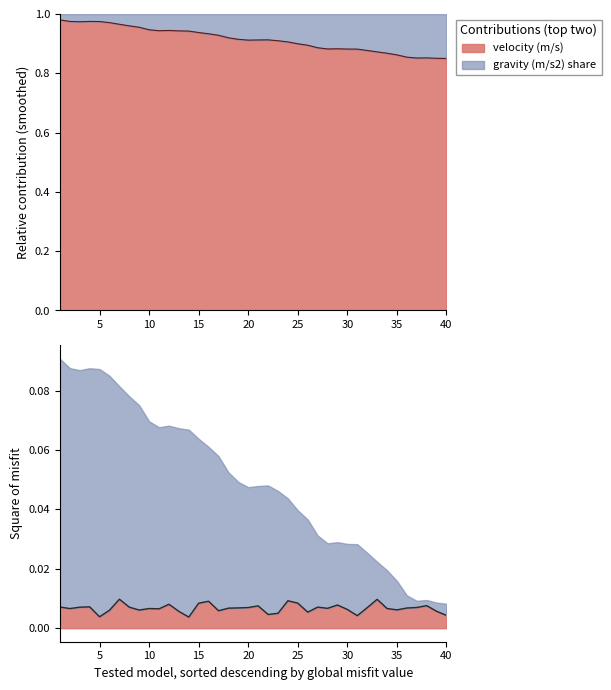

Is it true that velocity (m/s) equals 0.4 at 38?

False